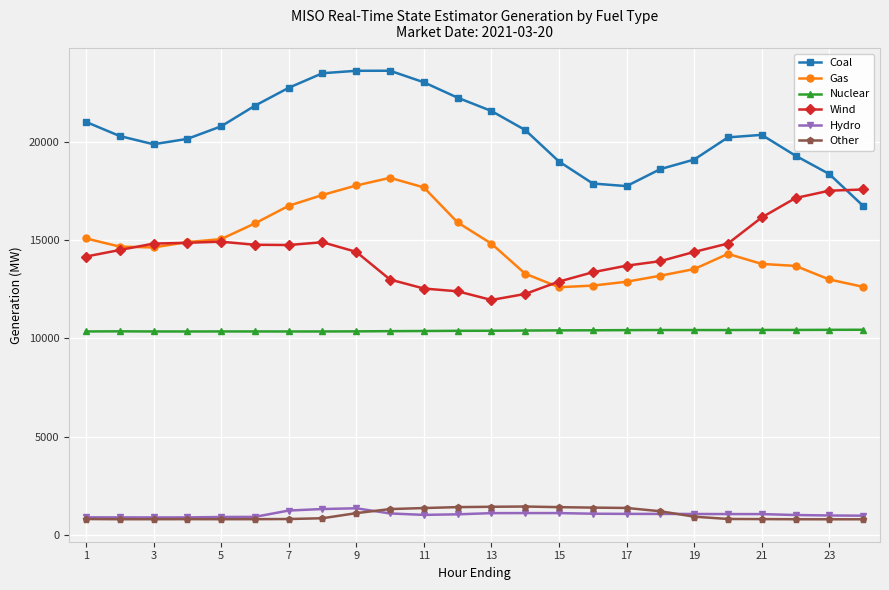

How many times do Coal and Wind cross each other?

1